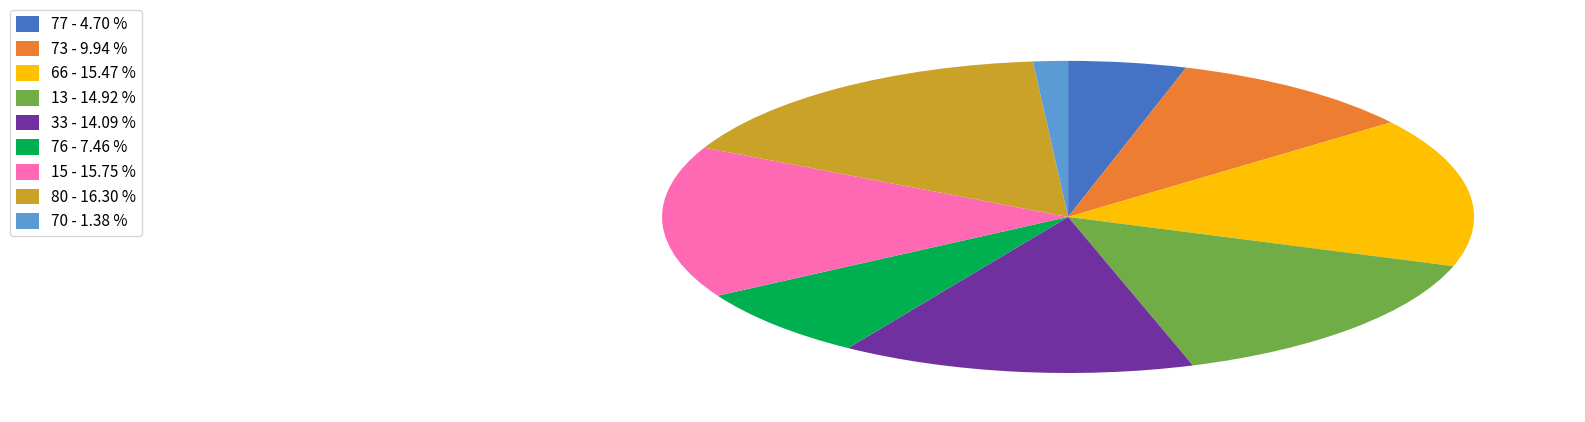

Which slice is the smallest?

70 - 1.38 %